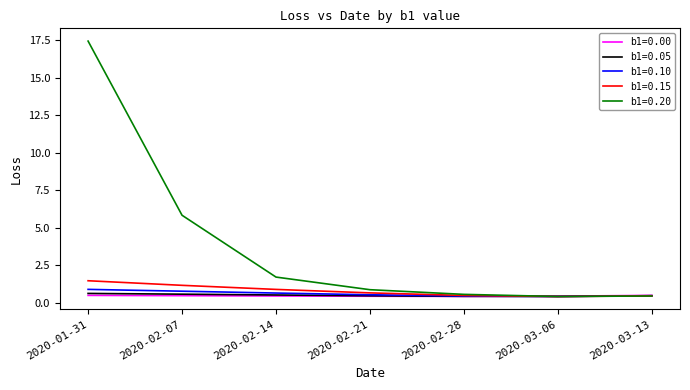

The b1=0.15 series shows 0.5 at 2020-02-28. True or false?

True